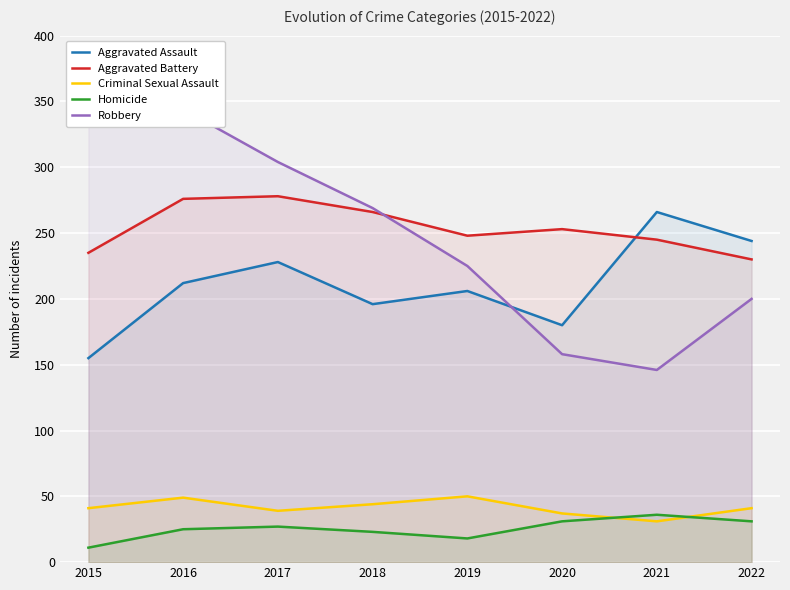

How many interior local valleys does the Aggravated Assault series have?

2